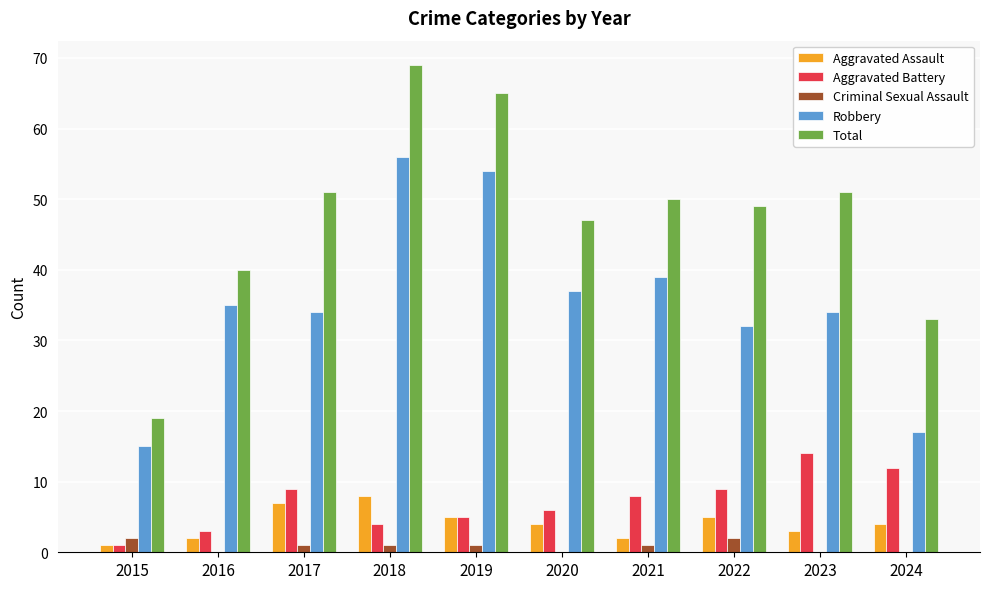

Which series has the largest total across all categories?

Total